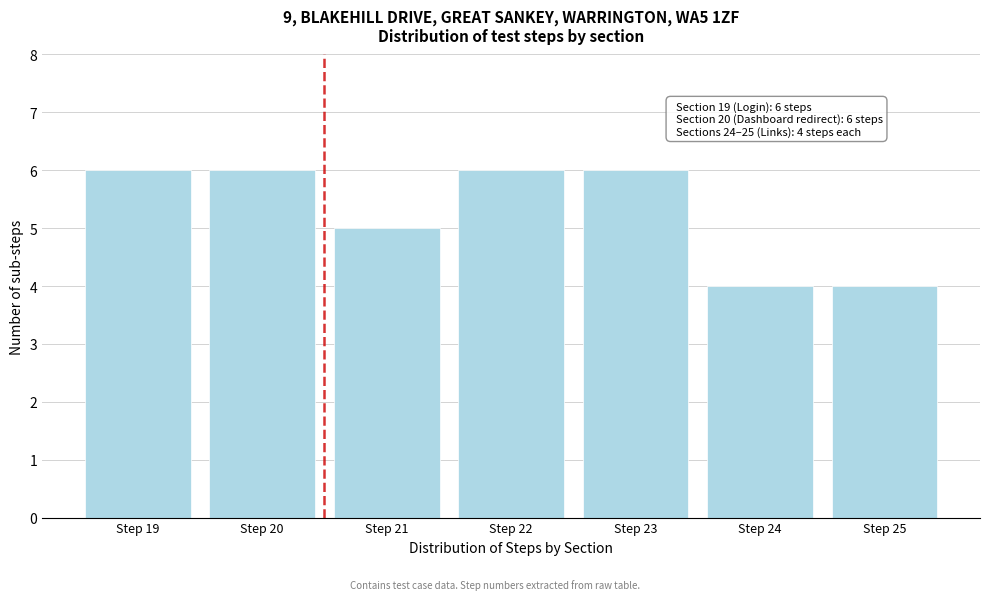

Reading left to right, extract all data points from this chart.

Step 19=6	Step 20=6	Step 21=5	Step 22=6	Step 23=6	Step 24=4	Step 25=4